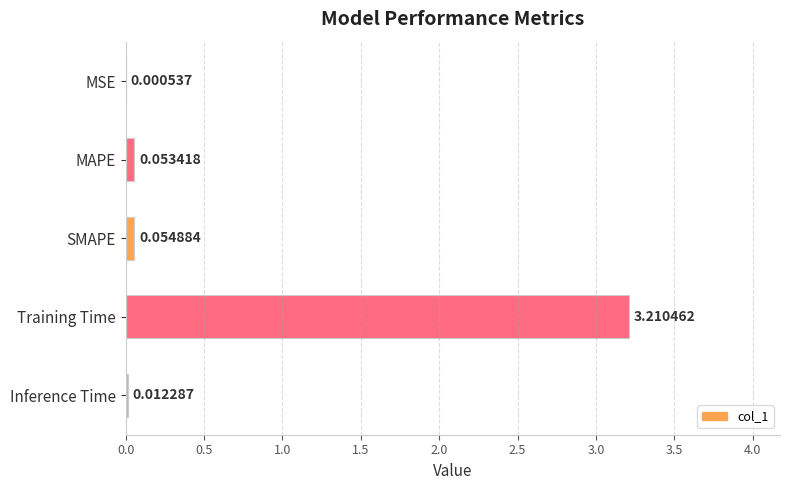

What is the sum of the values at Training Time and MSE?

3.2